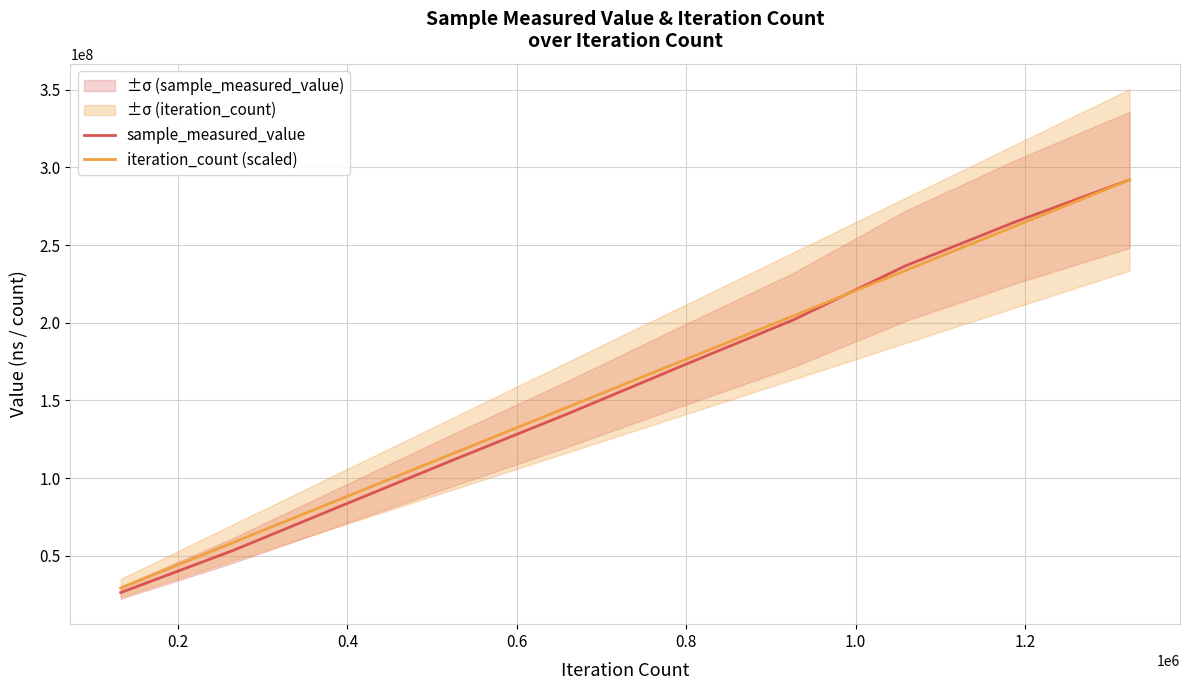

What is the maximum value for sample_measured_value?

292051681.0